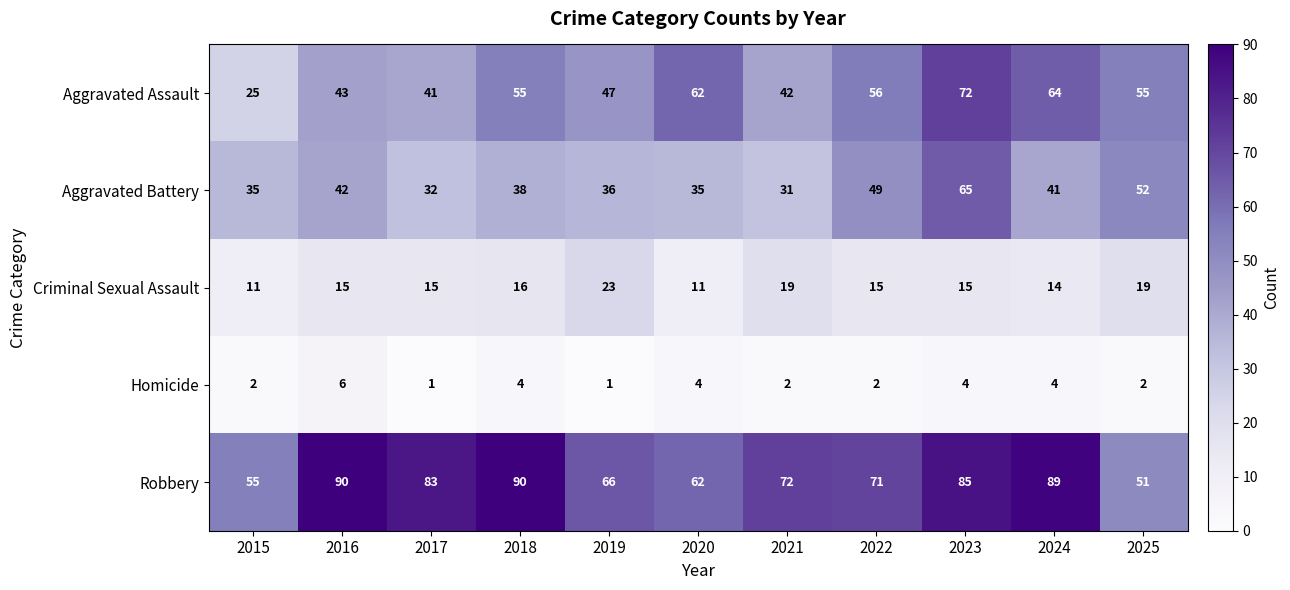

Which series has the largest total across all categories?

Robbery